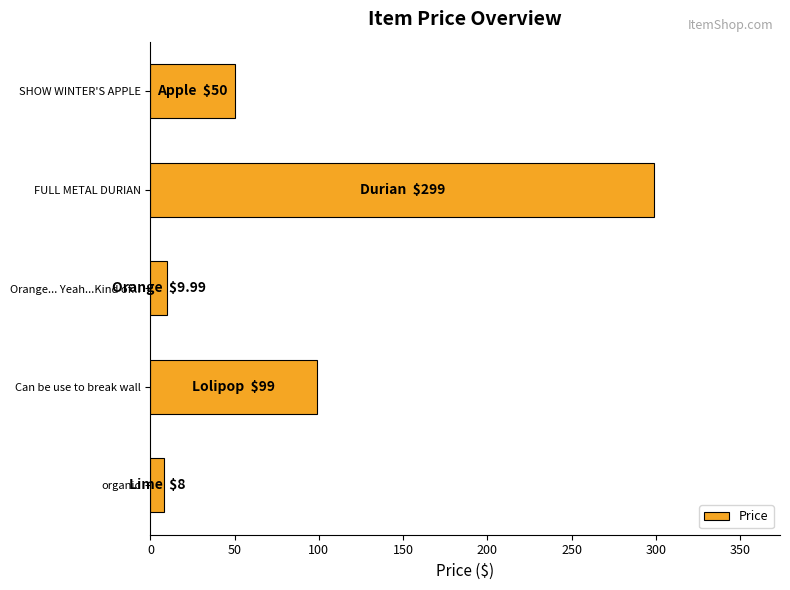

Where is the data nearest to the value 153?

Can be use to break wall